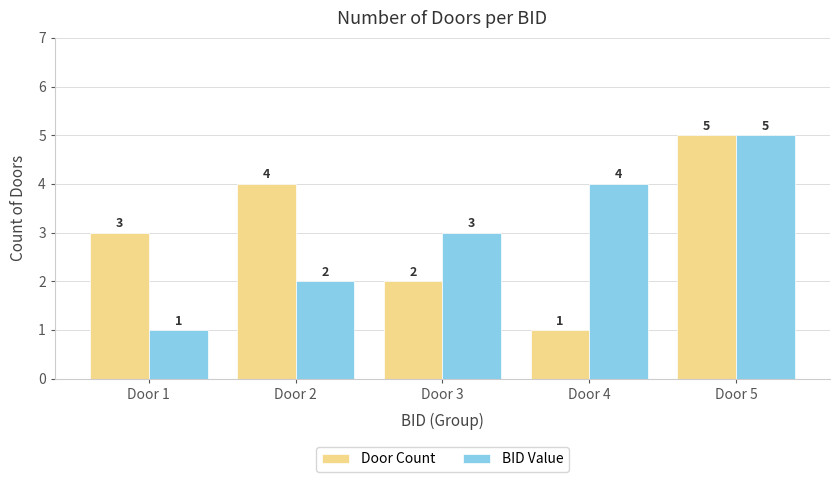

Reading left to right, extract all data points from this chart.

Door Count: 3	4	2	1	5
BID Value: 1	2	3	4	5